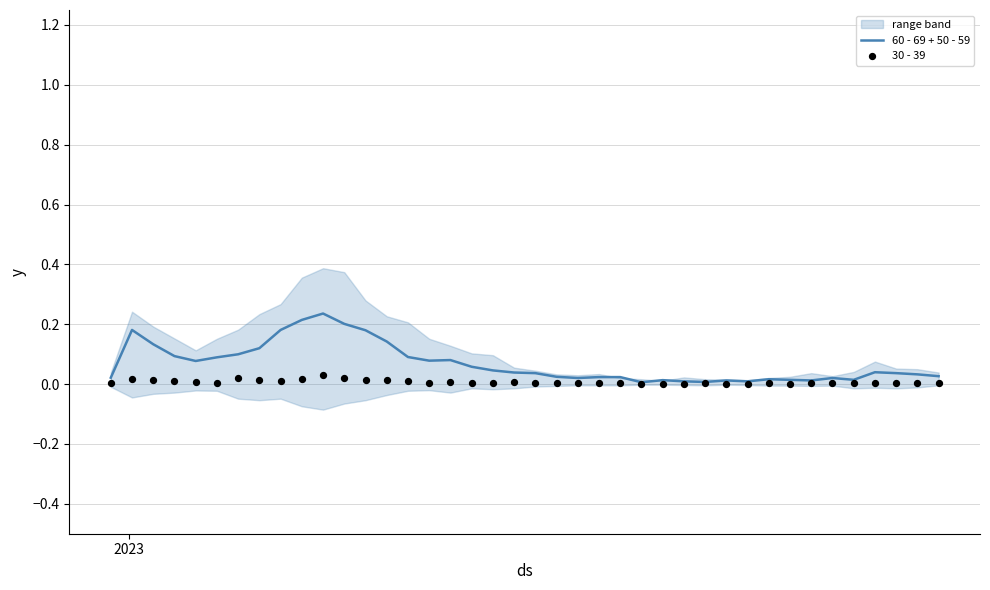

At how many categories does at least one series exceed 0?

40